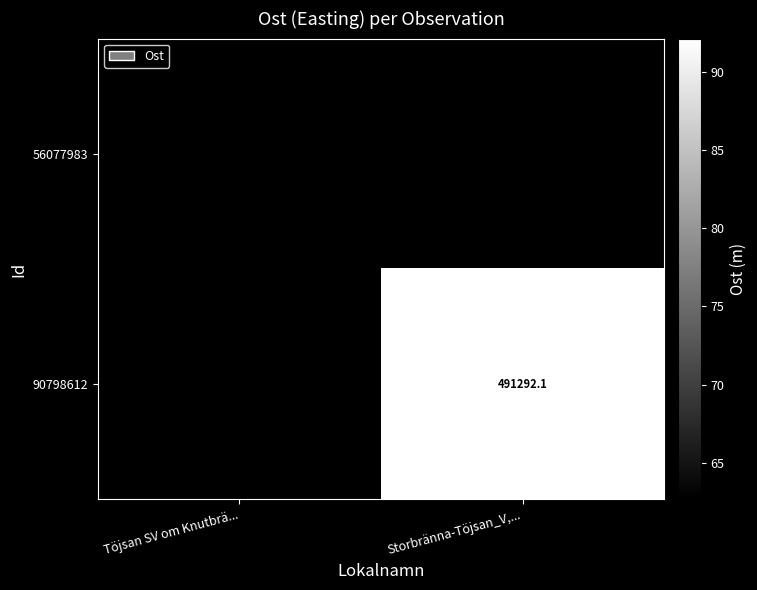

Is the value of 90798612 at Storbränna-Töjsan_V,... greater than the value of 56077983 at Töjsan SV om Knutbrä...?

Yes